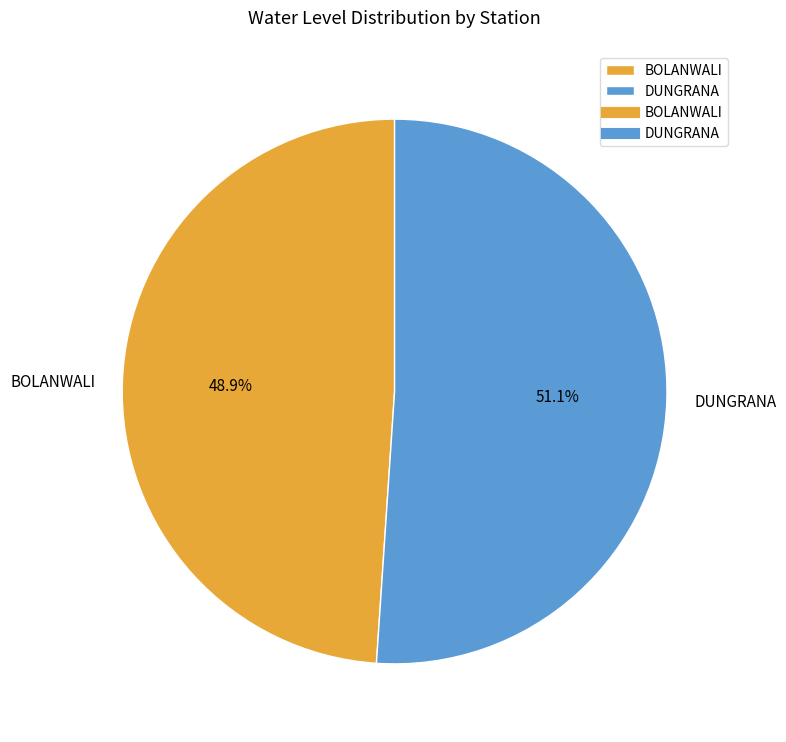

Count the number of slices in the pie.

2